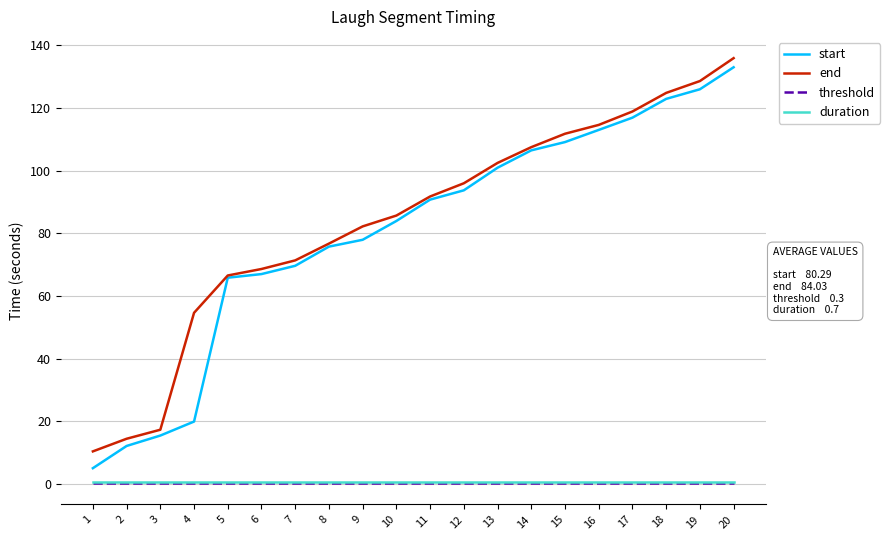

True or false: duration and end cross at least once.

False